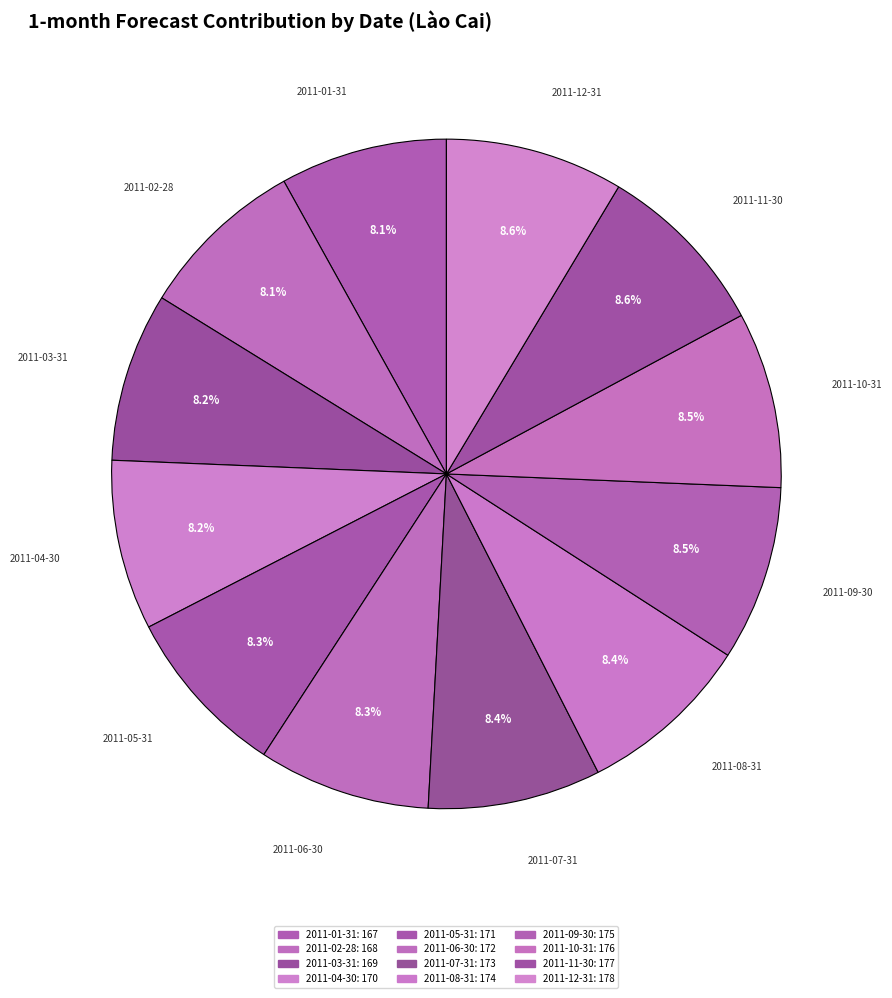

How many segments does this pie chart have?

12